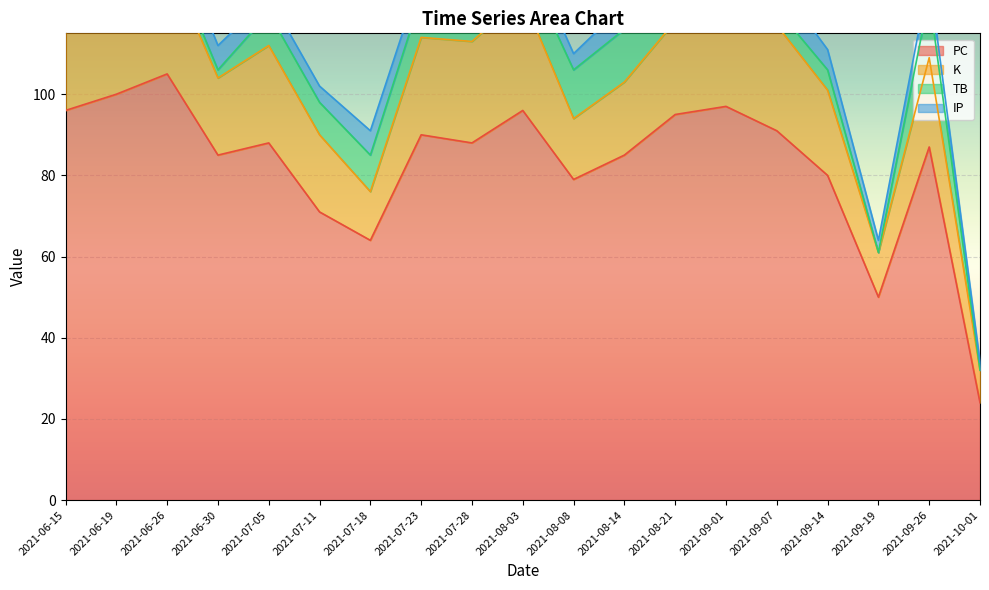

Where does the TB series first go above 8?

2021-06-15